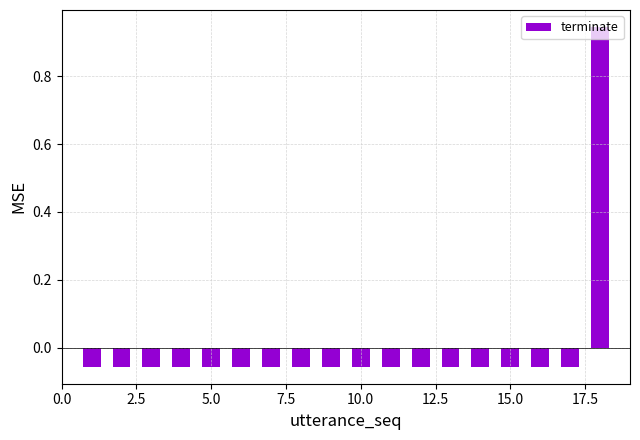

Reading right to left, transcribe all the data shown in this chart.

0.9	-0.1	-0.1	-0.1	-0.1	-0.1	-0.1	-0.1	-0.1	-0.1	-0.1	-0.1	-0.1	-0.1	-0.1	-0.1	-0.1	-0.1